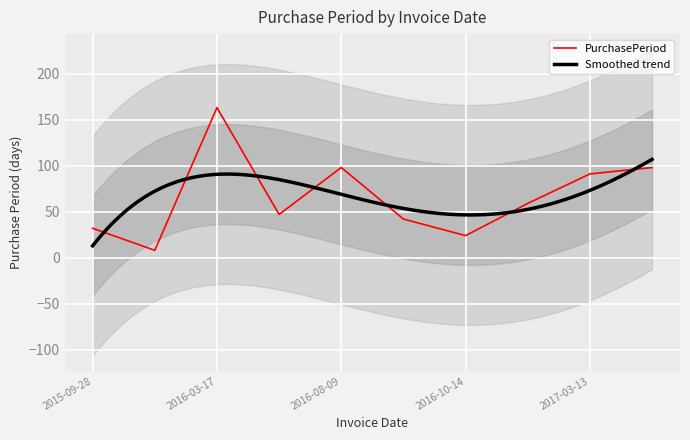

What is the label of the 7th point from the right?

2016-05-03